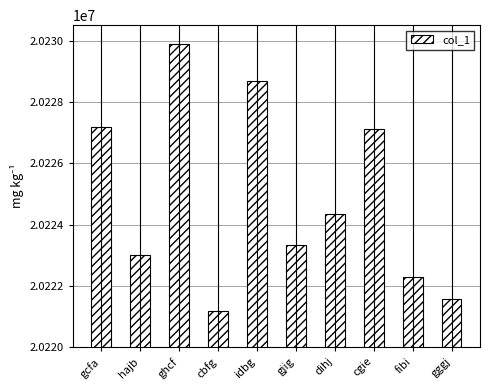

What is the minimum value shown in the chart?

20221177